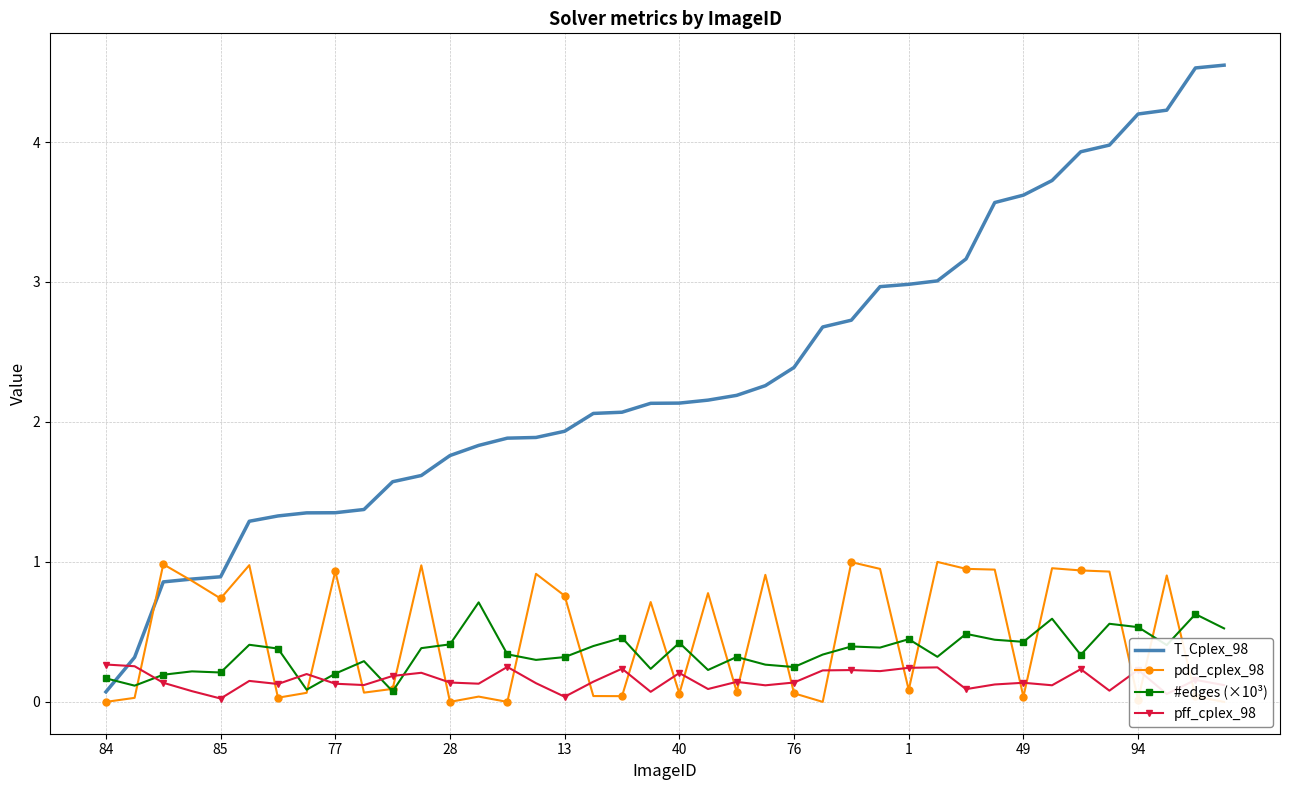

What is the maximum value for pff_cplex_98?

0.3